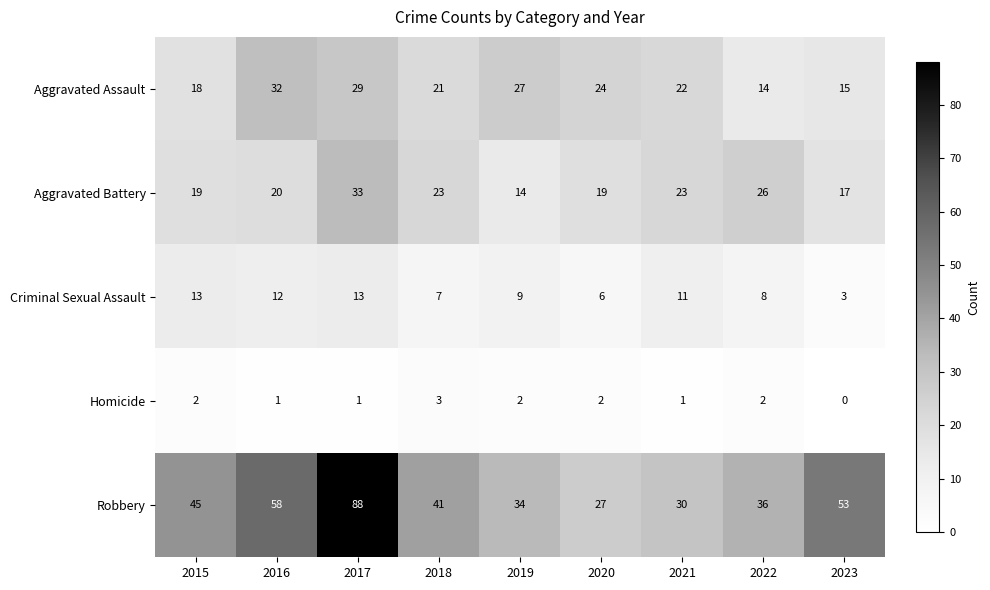

How many categories are shown in the chart?

9